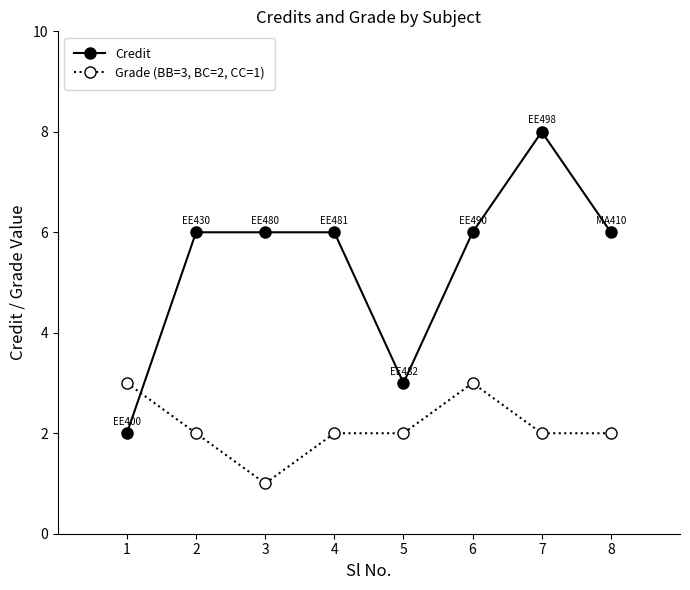

At which category does the chart reach its peak across all series?

7